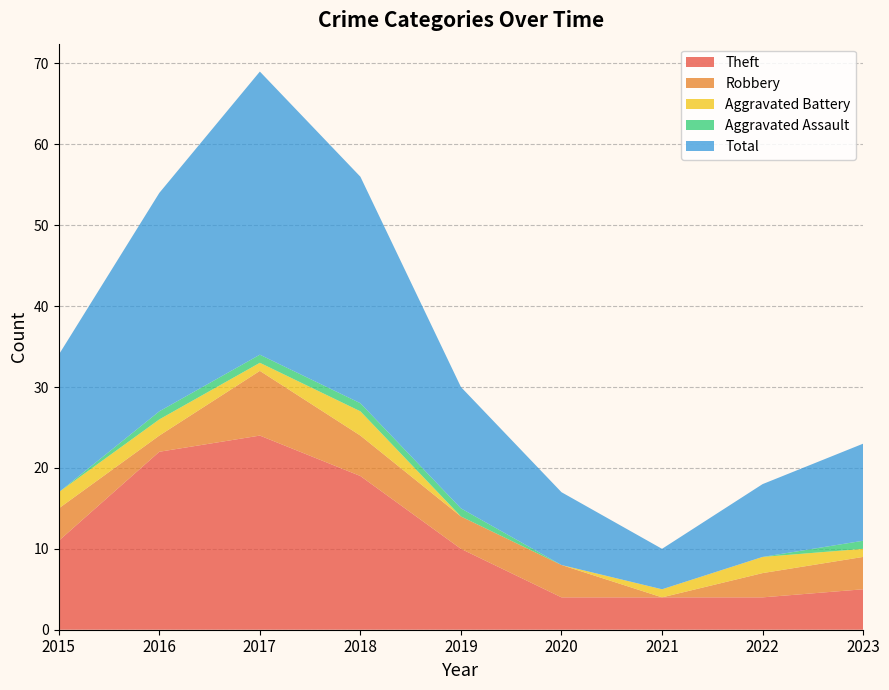

Reading right to left, list all the values displayed in this chart.

Theft: 2023=5	2022=4	2021=4	2020=4	2019=10	2018=19	2017=24	2016=22	2015=11
Robbery: 2023=4	2022=3	2021=0	2020=4	2019=4	2018=5	2017=8	2016=2	2015=4
Aggravated Battery: 2023=1	2022=2	2021=1	2020=0	2019=0	2018=3	2017=1	2016=2	2015=2
Aggravated Assault: 2023=1	2022=0	2021=0	2020=0	2019=1	2018=1	2017=1	2016=1	2015=0
Total: 2023=12	2022=9	2021=5	2020=9	2019=15	2018=28	2017=35	2016=27	2015=17